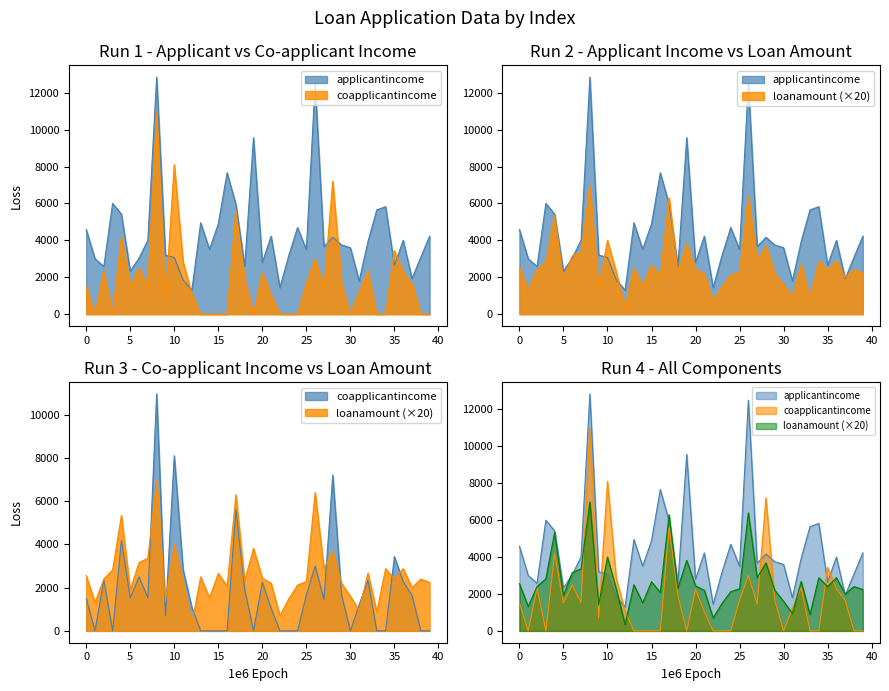

At which label is coapplicantincome closest to 5484?

17